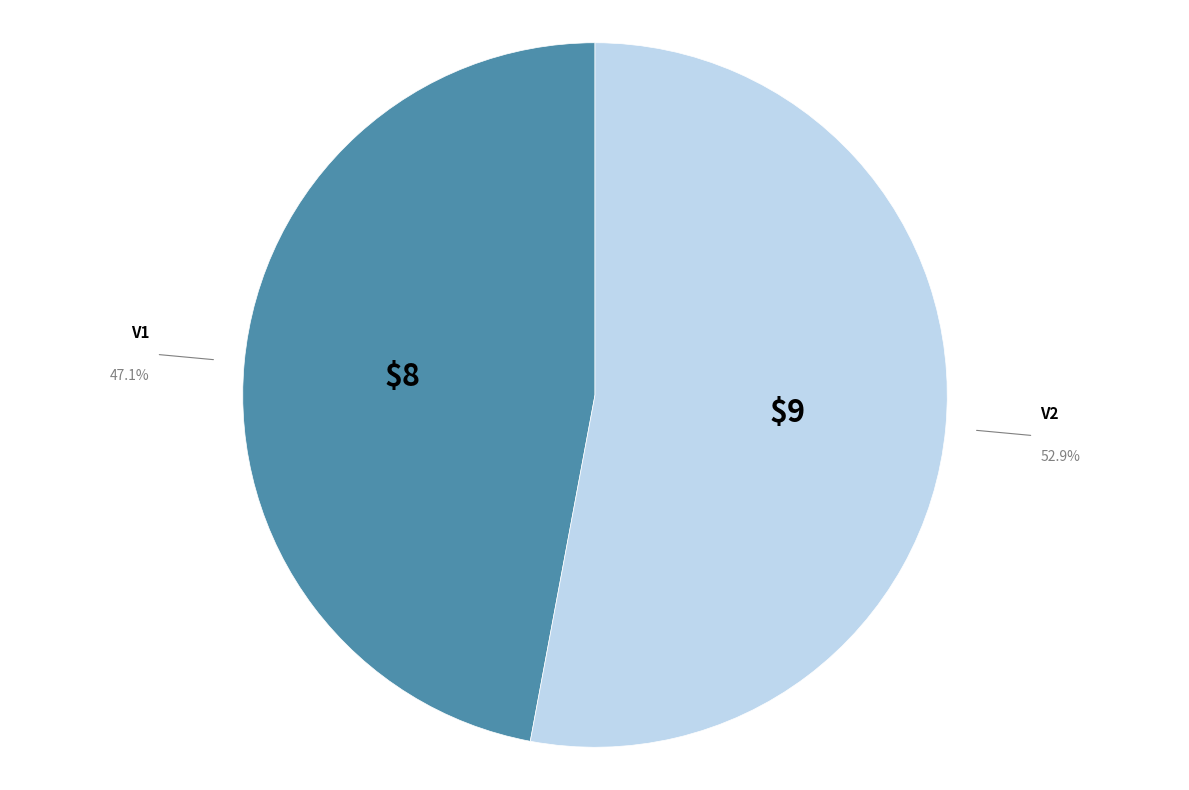

True or false: V2 accounts for 66% of the total.

False